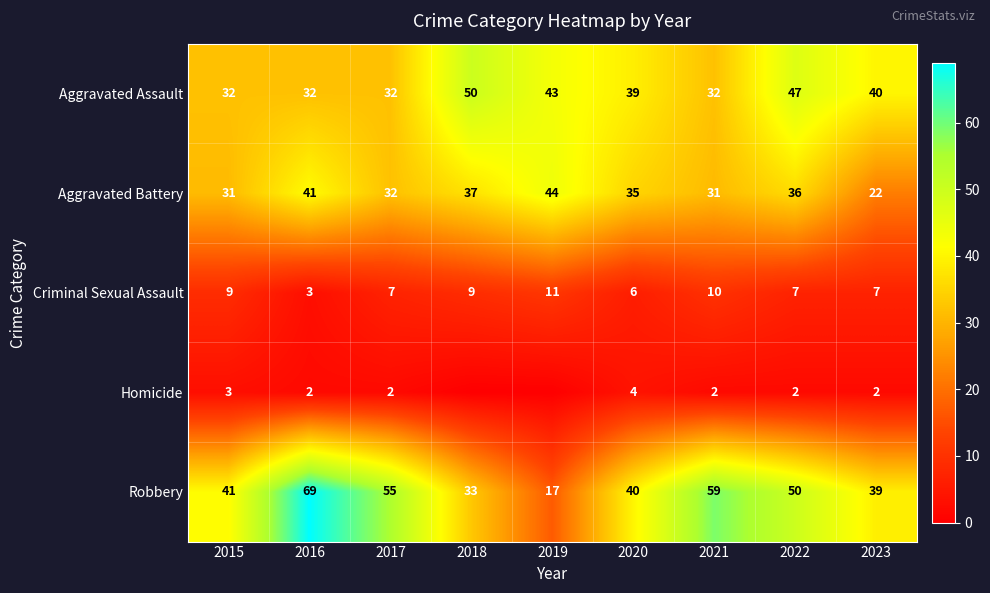

The value of Criminal Sexual Assault at 2020 is 2. True or false?

False